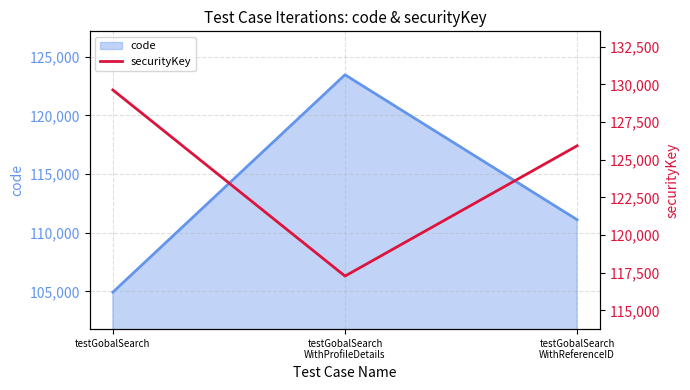

What is the difference between the maximum and minimum values?

12345.6